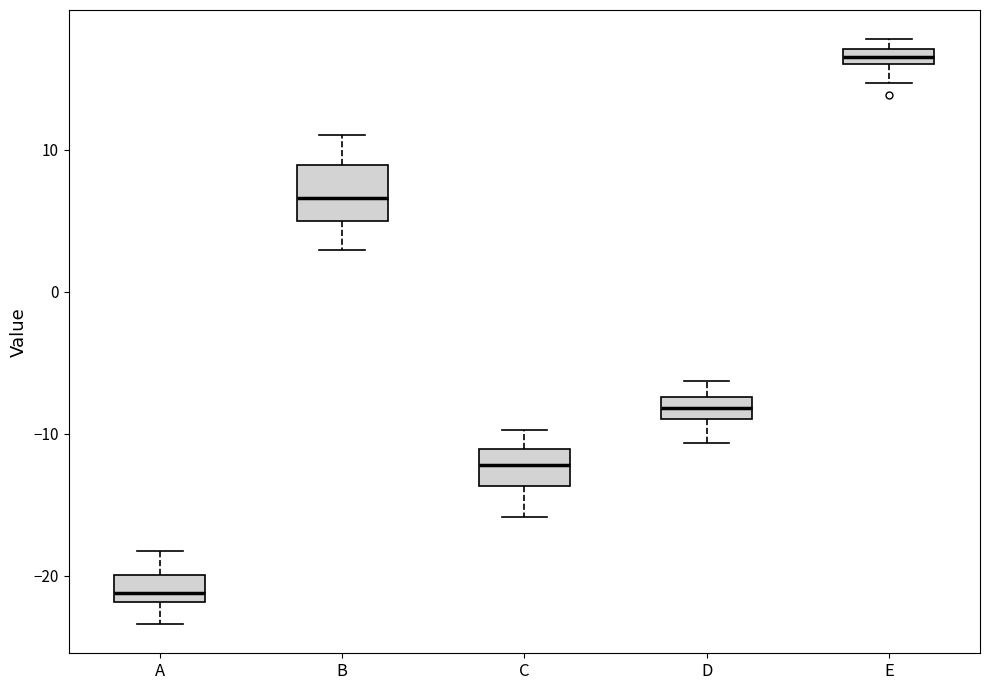

Which box has the lowest median line?

A